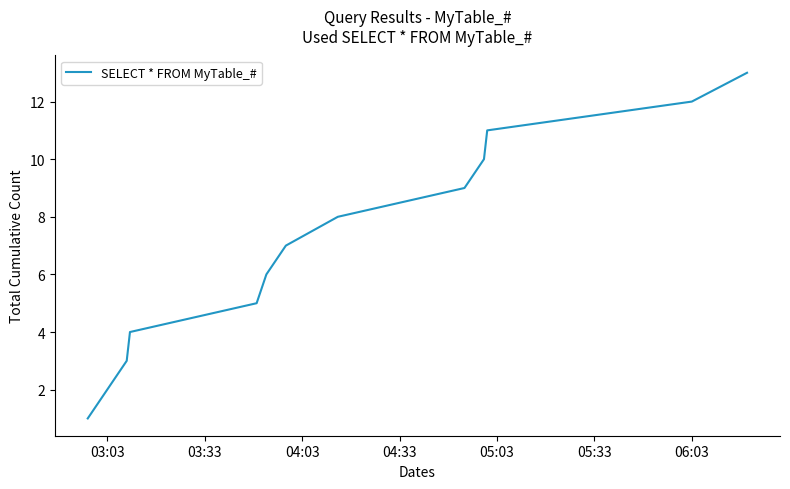

What is the maximum value shown in the chart?

13